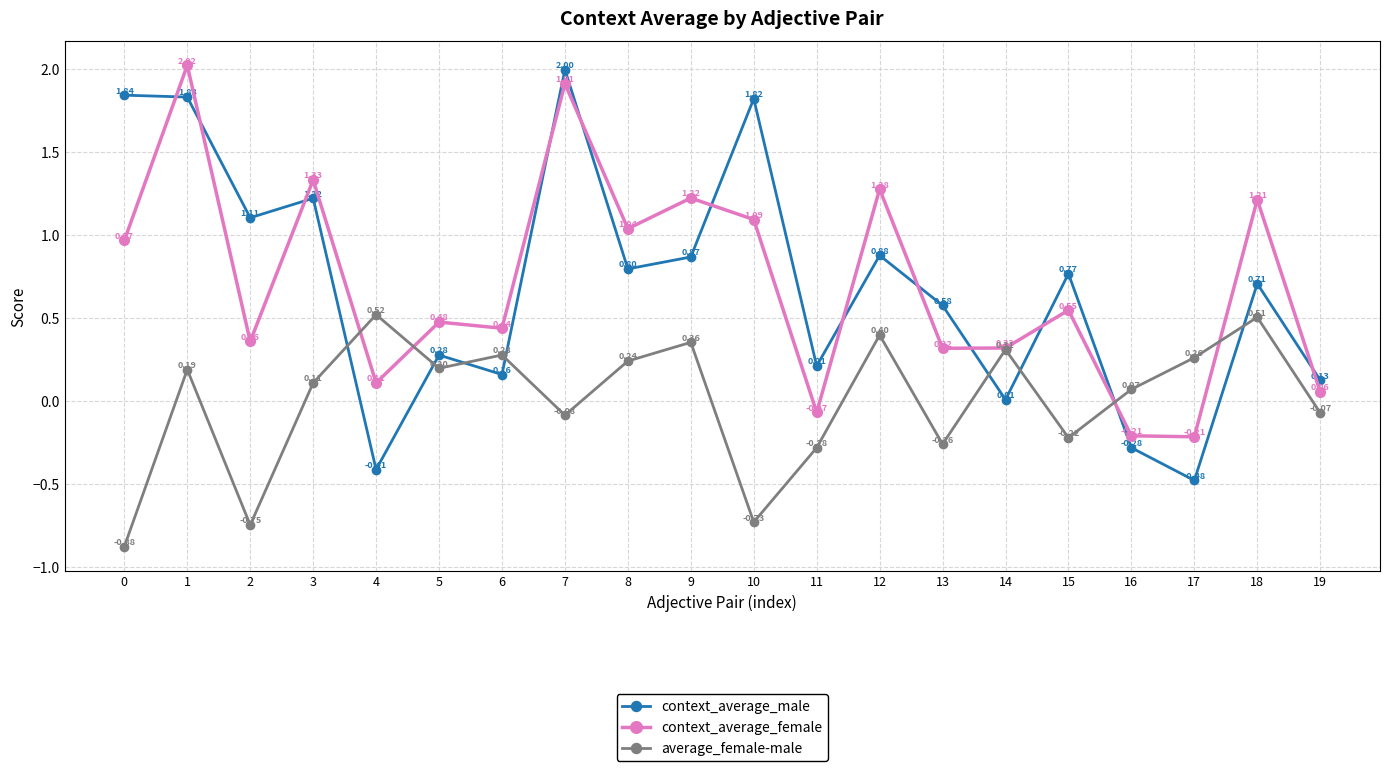

List the series in order of their peak value, highest first.

context_average_female, context_average_male, average_female-male